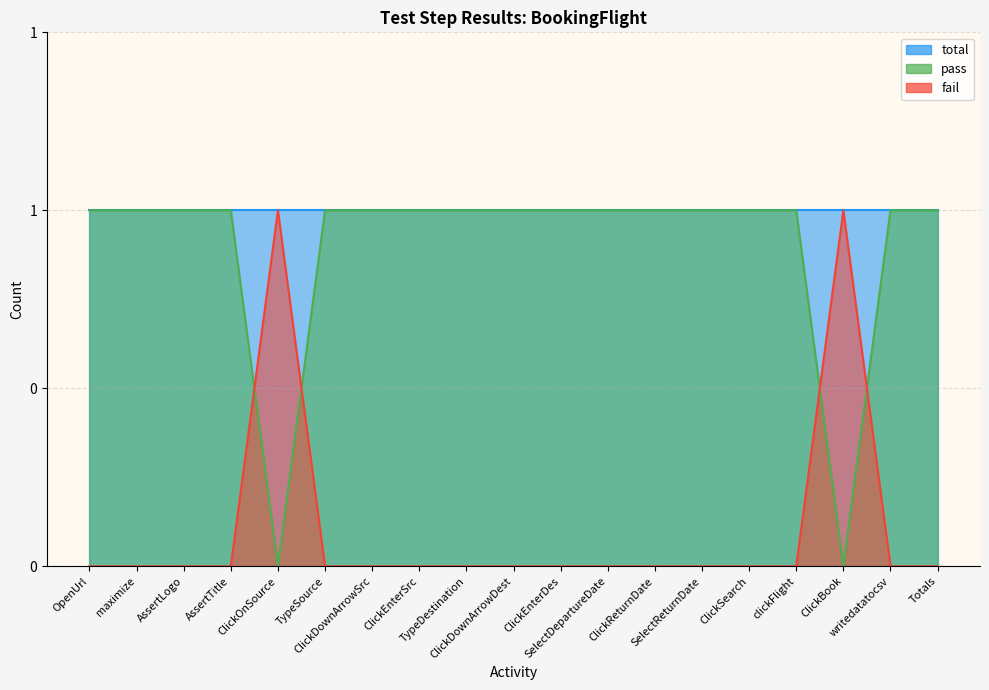

How many positive values does the fail series have?

2